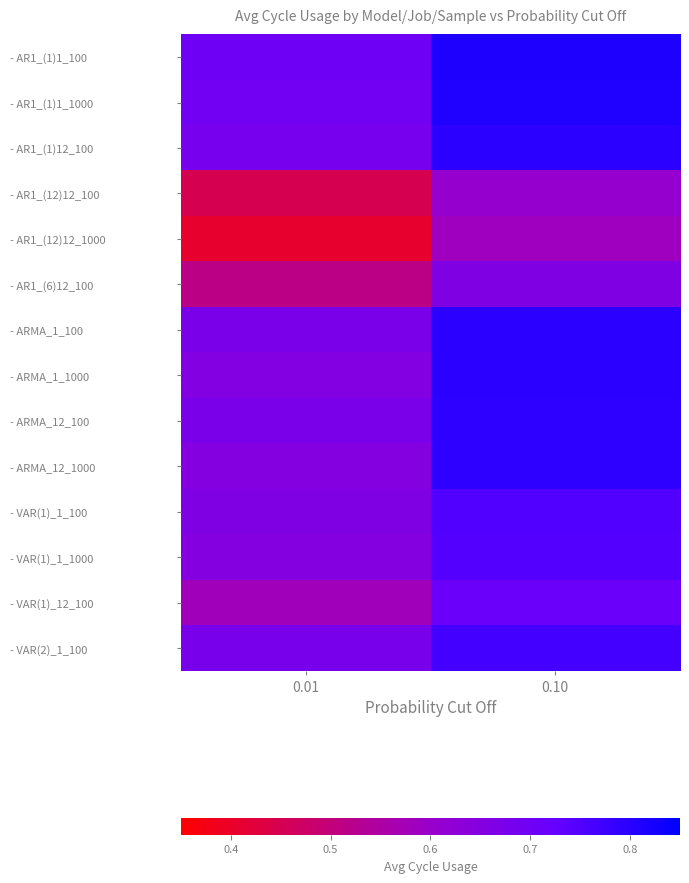

Reading left to right, what are all the values shown in this chart?

- AR1_(1)1_100: 0.01=0.7	0.10=0.8
- AR1_(1)1_1000: 0.01=0.7	0.10=0.8
- AR1_(1)12_100: 0.01=0.7	0.10=0.8
- AR1_(12)12_100: 0.01=0.4	0.10=0.6
- AR1_(12)12_1000: 0.01=0.4	0.10=0.6
- AR1_(6)12_100: 0.01=0.5	0.10=0.7
- ARMA_1_100: 0.01=0.7	0.10=0.8
- ARMA_1_1000: 0.01=0.7	0.10=0.8
- ARMA_12_100: 0.01=0.7	0.10=0.8
- ARMA_12_1000: 0.01=0.7	0.10=0.8
- VAR(1)_1_100: 0.01=0.7	0.10=0.7
- VAR(1)_1_1000: 0.01=0.6	0.10=0.7
- VAR(1)_12_100: 0.01=0.6	0.10=0.7
- VAR(2)_1_100: 0.01=0.7	0.10=0.8